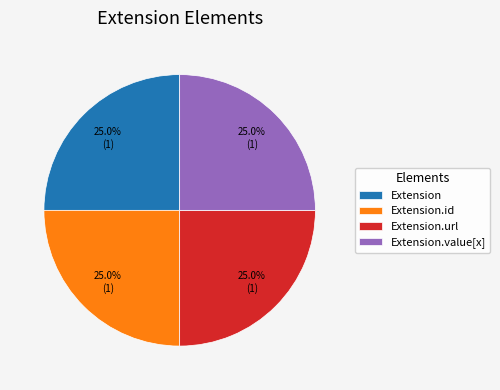

Is it true that Extension.url is 25% of the pie?

True